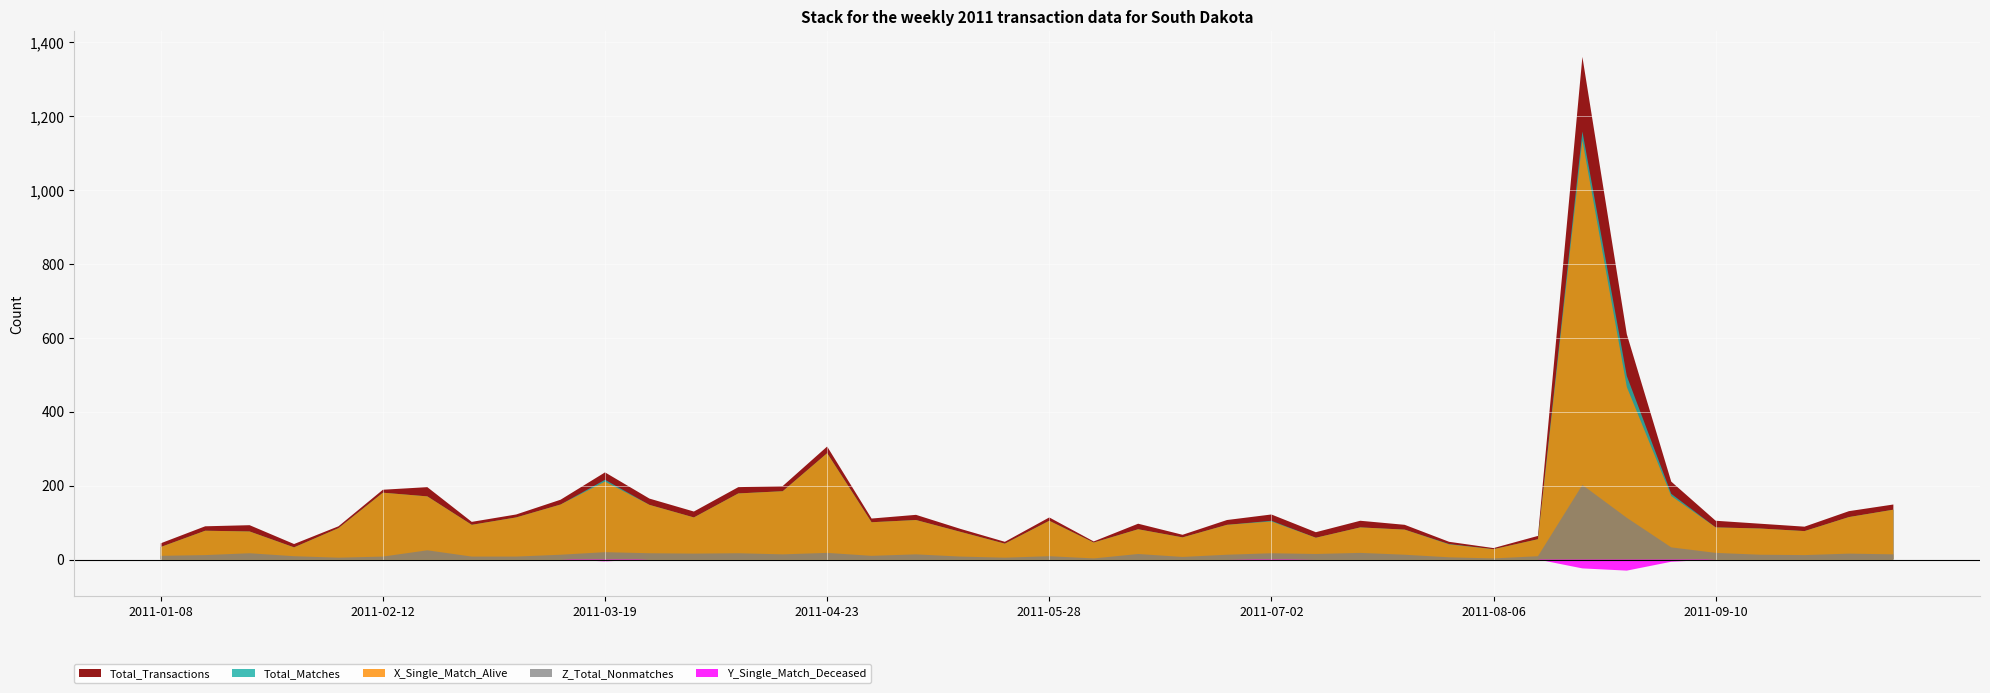

Reading left to right, what are all the values shown in this chart?

Total_Transactions: 2011-01-08=44	2011-01-15=90	2011-01-22=93	2011-01-29=42	2011-02-05=90	2011-02-12=189	2011-02-19=196	2011-02-26=102	2011-03-05=122	2011-03-12=162	2011-03-19=236	2011-03-26=165	2011-04-02=130	2011-04-09=196	2011-04-16=199	2011-04-23=306	2011-04-30=111	2011-05-07=121	2011-05-14=83	2011-05-21=48	2011-05-28=114	2011-06-04=49	2011-06-11=97	2011-06-18=67	2011-06-25=107	2011-07-02=122	2011-07-09=74	2011-07-16=105	2011-07-23=94	2011-07-30=48	2011-08-06=31	2011-08-13=64	2011-08-20=1361	2011-08-27=610	2011-09-03=211	2011-09-10=105	2011-09-17=97	2011-09-24=89	2011-10-01=131	2011-10-08=149
Total_Matches: 2011-01-08=34	2011-01-15=78	2011-01-22=76	2011-01-29=33	2011-02-05=85	2011-02-12=181	2011-02-19=171	2011-02-26=94	2011-03-05=114	2011-03-12=149	2011-03-19=216	2011-03-26=148	2011-04-02=114	2011-04-09=179	2011-04-16=185	2011-04-23=288	2011-04-30=101	2011-05-07=107	2011-05-14=75	2011-05-21=43	2011-05-28=105	2011-06-04=46	2011-06-11=82	2011-06-18=60	2011-06-25=94	2011-07-02=105	2011-07-09=59	2011-07-16=87	2011-07-23=81	2011-07-30=42	2011-08-06=28	2011-08-13=55	2011-08-20=1159	2011-08-27=497	2011-09-03=178	2011-09-10=87	2011-09-17=84	2011-09-24=77	2011-10-01=115	2011-10-08=135
X_Single_Match_Alive: 2011-01-08=34	2011-01-15=78	2011-01-22=76	2011-01-29=33	2011-02-05=85	2011-02-12=181	2011-02-19=171	2011-02-26=94	2011-03-05=114	2011-03-12=149	2011-03-19=211	2011-03-26=148	2011-04-02=114	2011-04-09=179	2011-04-16=185	2011-04-23=288	2011-04-30=101	2011-05-07=107	2011-05-14=75	2011-05-21=43	2011-05-28=105	2011-06-04=46	2011-06-11=82	2011-06-18=60	2011-06-25=94	2011-07-02=103	2011-07-09=59	2011-07-16=87	2011-07-23=81	2011-07-30=41	2011-08-06=28	2011-08-13=55	2011-08-20=1135	2011-08-27=467	2011-09-03=172	2011-09-10=87	2011-09-17=84	2011-09-24=77	2011-10-01=115	2011-10-08=135
Z_Total_Nonmatches: 2011-01-08=10	2011-01-15=12	2011-01-22=17	2011-01-29=9	2011-02-05=5	2011-02-12=8	2011-02-19=25	2011-02-26=8	2011-03-05=8	2011-03-12=13	2011-03-19=20	2011-03-26=17	2011-04-02=16	2011-04-09=17	2011-04-16=14	2011-04-23=18	2011-04-30=10	2011-05-07=14	2011-05-14=8	2011-05-21=5	2011-05-28=9	2011-06-04=3	2011-06-11=15	2011-06-18=7	2011-06-25=13	2011-07-02=17	2011-07-09=15	2011-07-16=18	2011-07-23=13	2011-07-30=6	2011-08-06=3	2011-08-13=9	2011-08-20=202	2011-08-27=113	2011-09-03=33	2011-09-10=18	2011-09-17=13	2011-09-24=12	2011-10-01=16	2011-10-08=14
Y_Single_Match_Deceased: 2011-01-08=0	2011-01-15=0	2011-01-22=0	2011-01-29=0	2011-02-05=0	2011-02-12=0	2011-02-19=0	2011-02-26=0	2011-03-05=0	2011-03-12=0	2011-03-19=5	2011-03-26=0	2011-04-02=0	2011-04-09=0	2011-04-16=0	2011-04-23=0	2011-04-30=0	2011-05-07=0	2011-05-14=0	2011-05-21=0	2011-05-28=0	2011-06-04=0	2011-06-11=0	2011-06-18=0	2011-06-25=0	2011-07-02=2	2011-07-09=0	2011-07-16=0	2011-07-23=0	2011-07-30=0	2011-08-06=0	2011-08-13=0	2011-08-20=24	2011-08-27=30	2011-09-03=6	2011-09-10=0	2011-09-17=0	2011-09-24=0	2011-10-01=0	2011-10-08=0